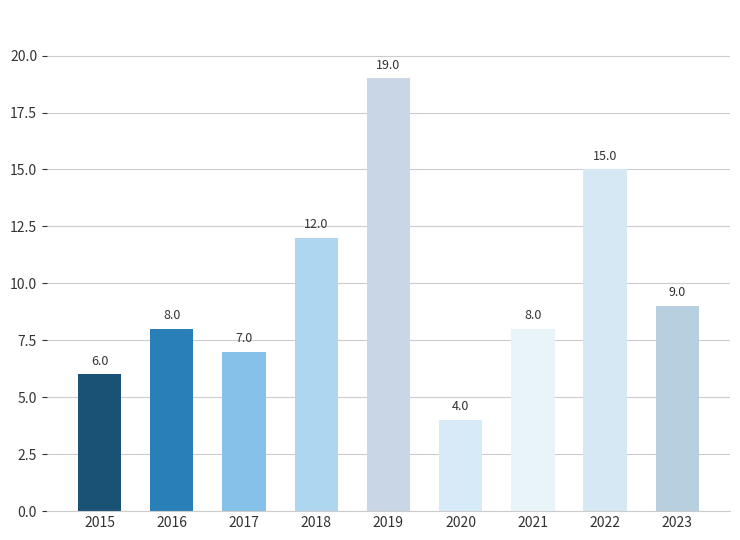

What is the change in value from 2016 to 2020?

-4